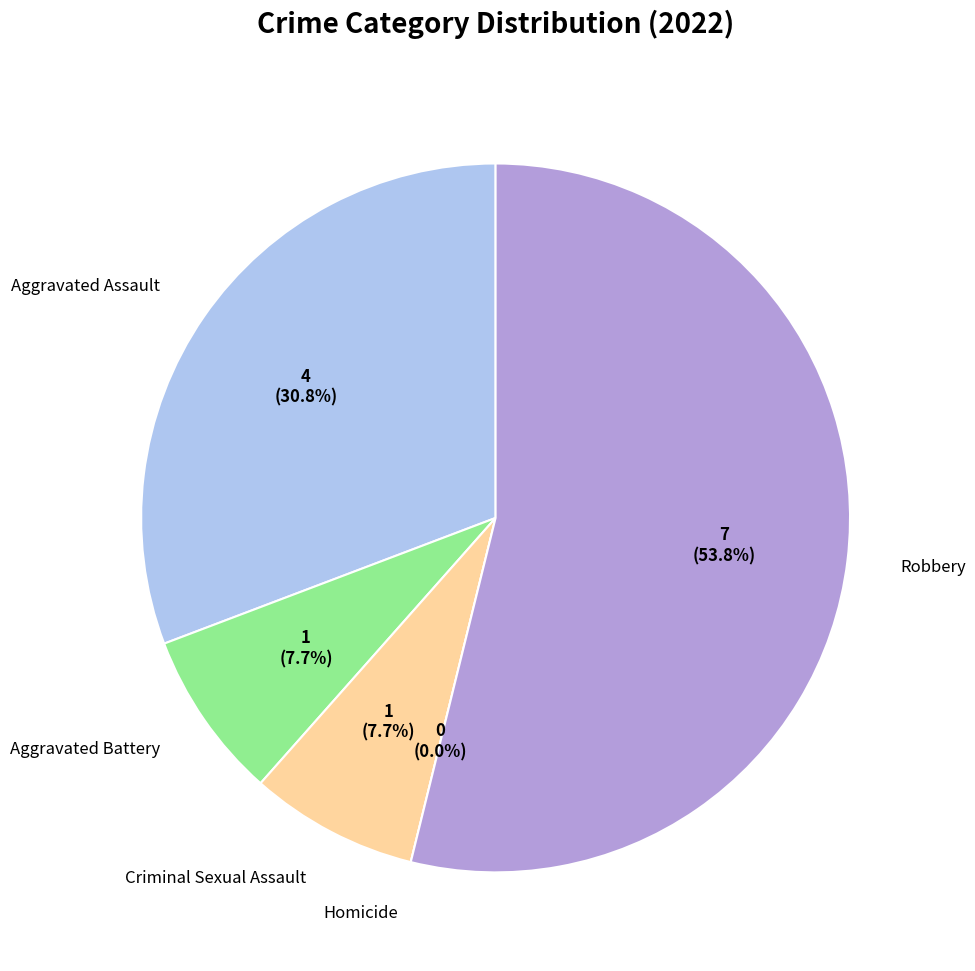

Which slice represents more than half of the pie?

Robbery